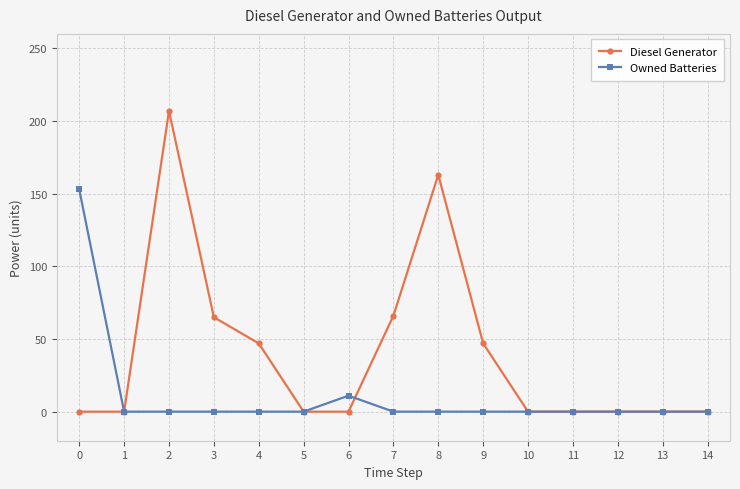

True or false: Owned Batteries and Diesel Generator cross at least once.

True